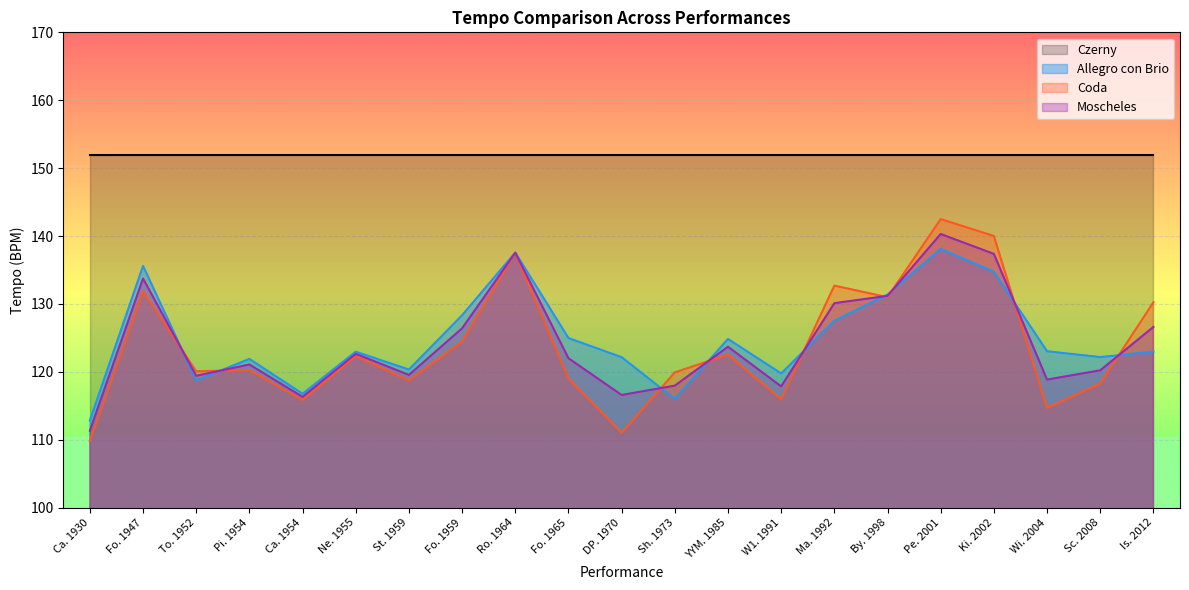

The value of Moscheles at Is. 2012 is 126.6. True or false?

True